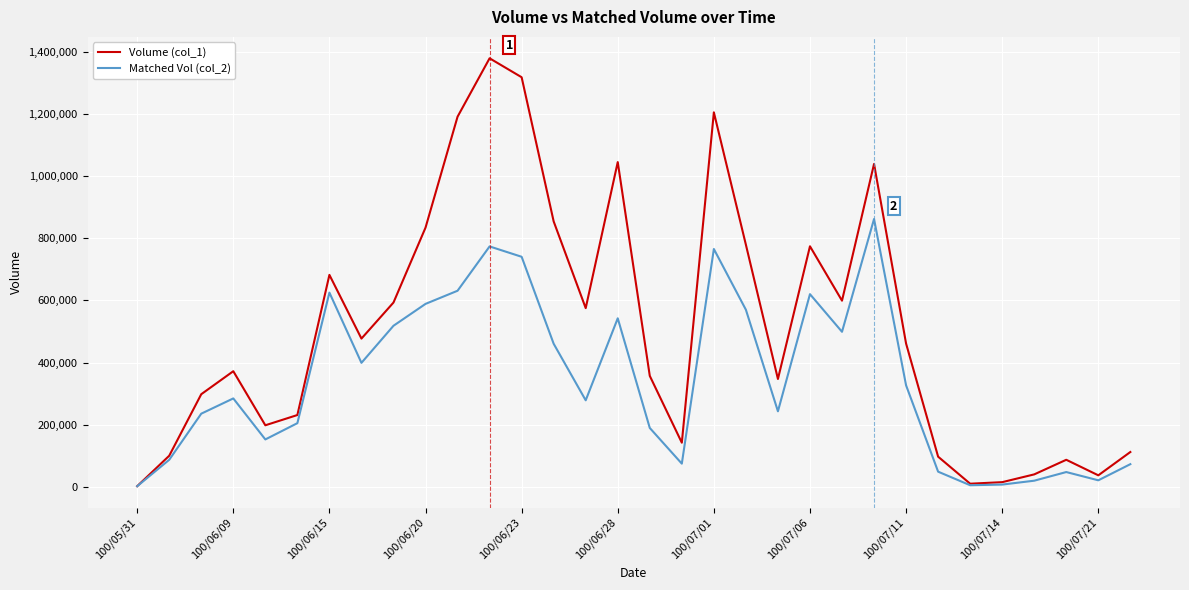

What is the maximum value shown in the chart?

1379000